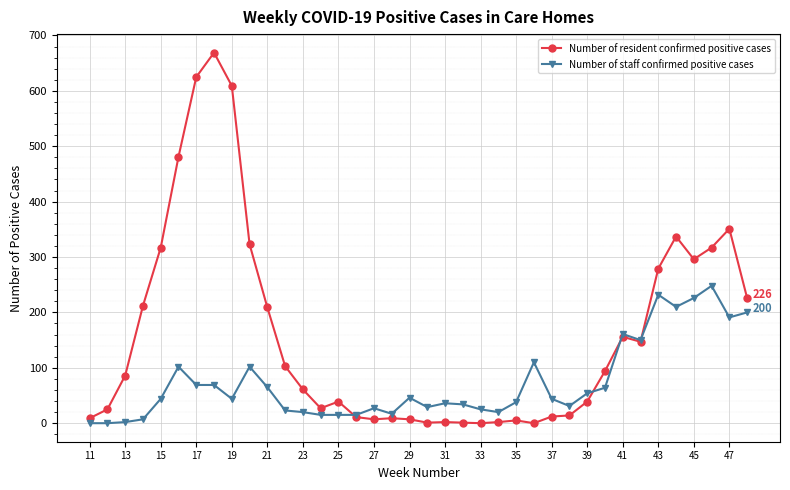

What is the maximum value for Number of staff confirmed positive cases?

248